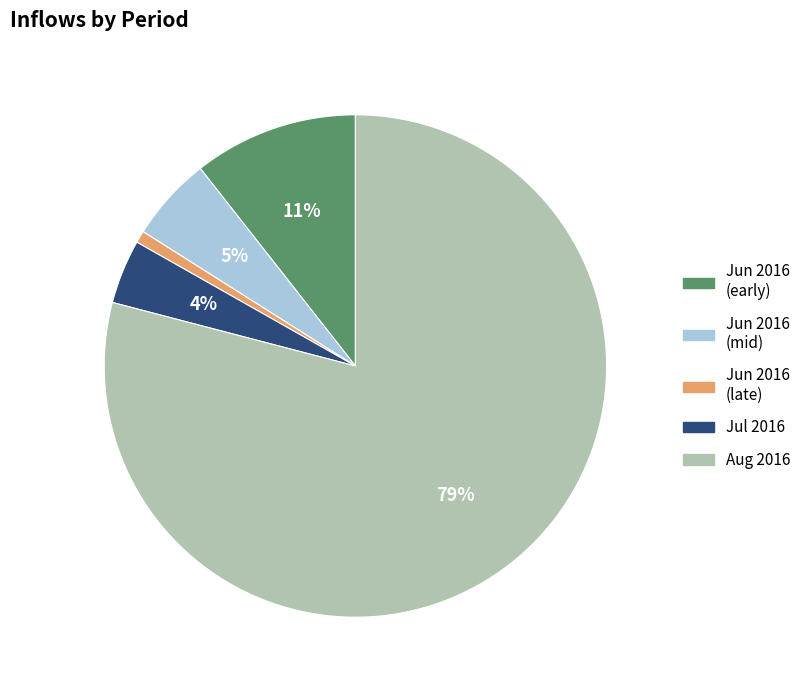

Which category has the biggest portion of the pie?

Aug 2016